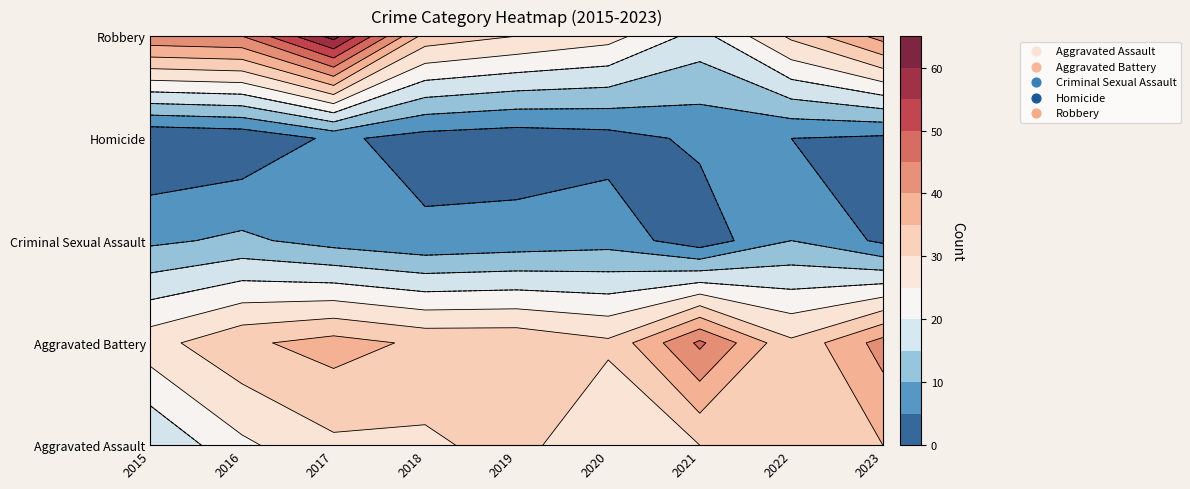

At which category is the sum across all series the highest?

2017